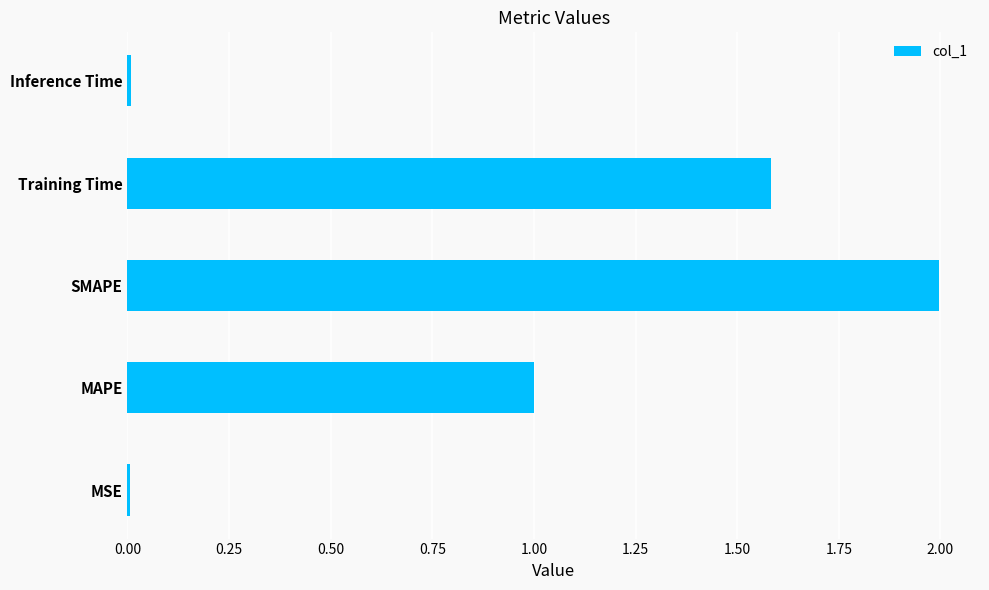

True or false: the data shows 2.0 at SMAPE.

True